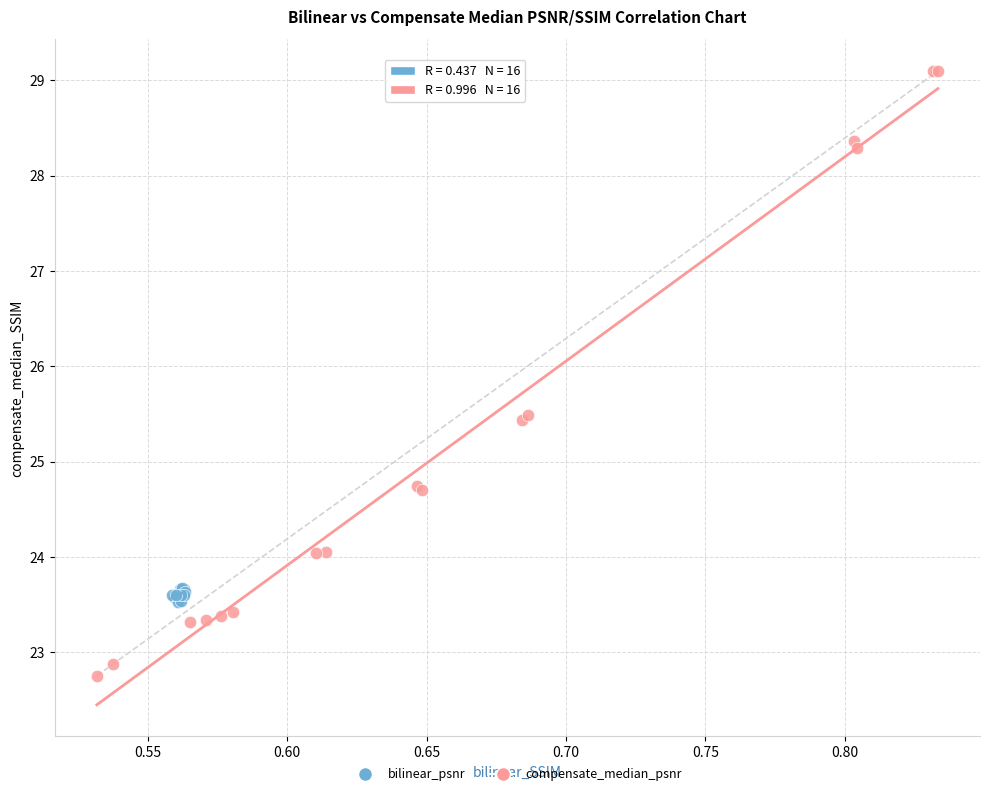

Which series has the widest spread of Y values?

compensate_median_psnr